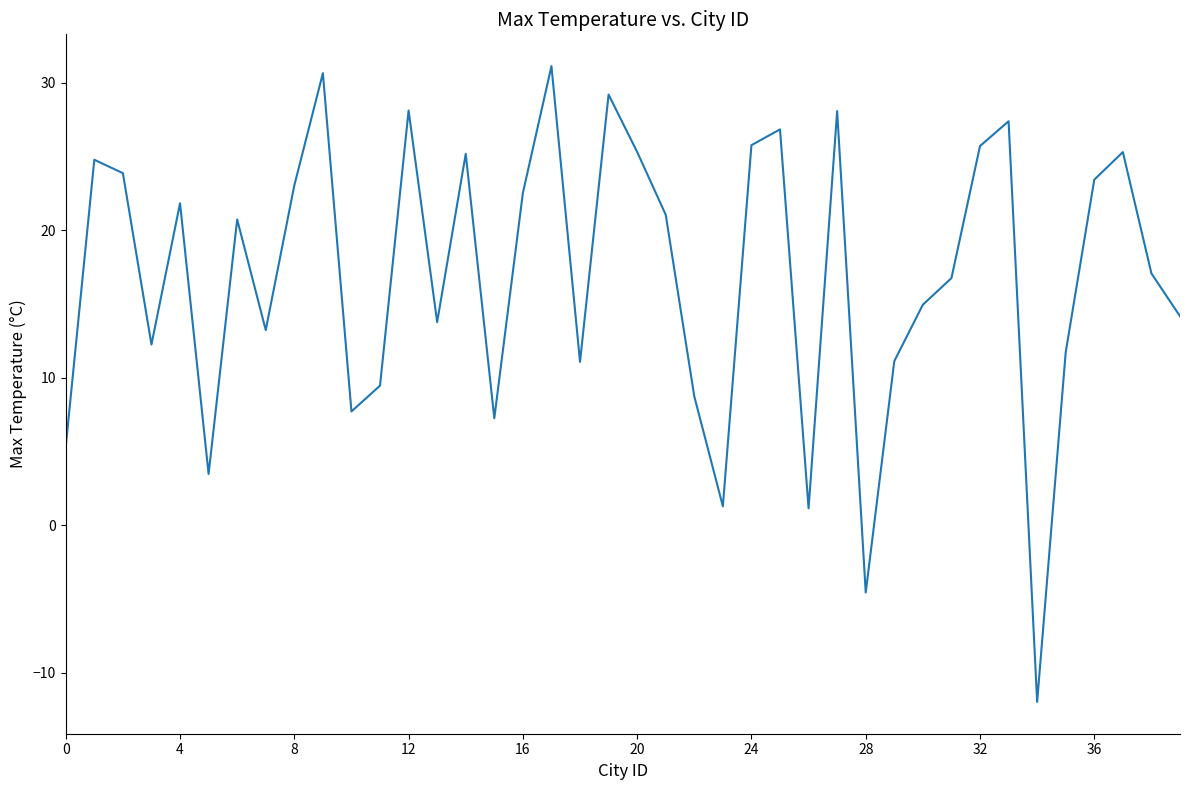

What is the maximum value shown in the chart?

31.1